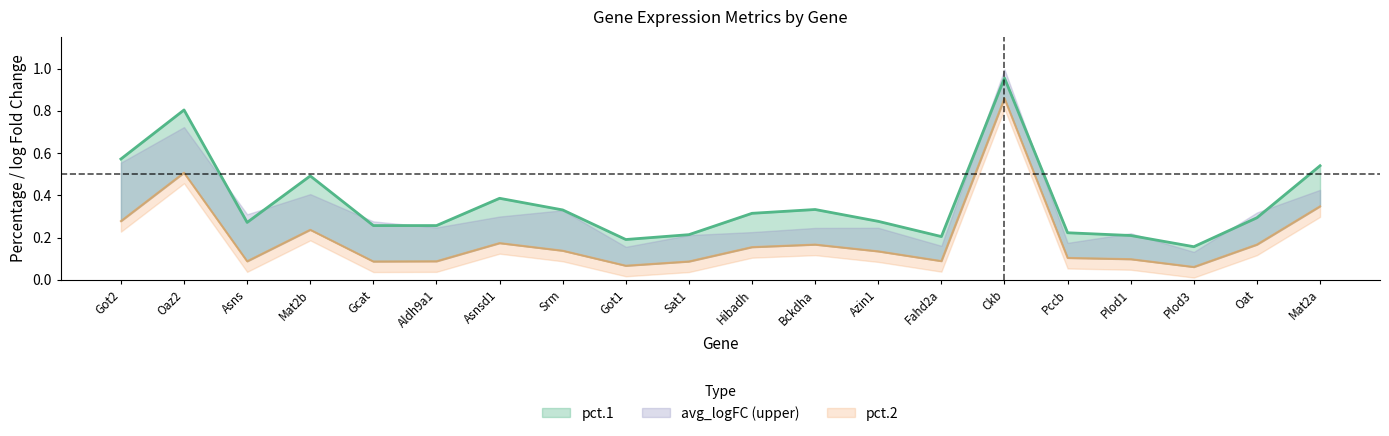

What is the value of the pct.2 point at the 19th from the left?

0.2